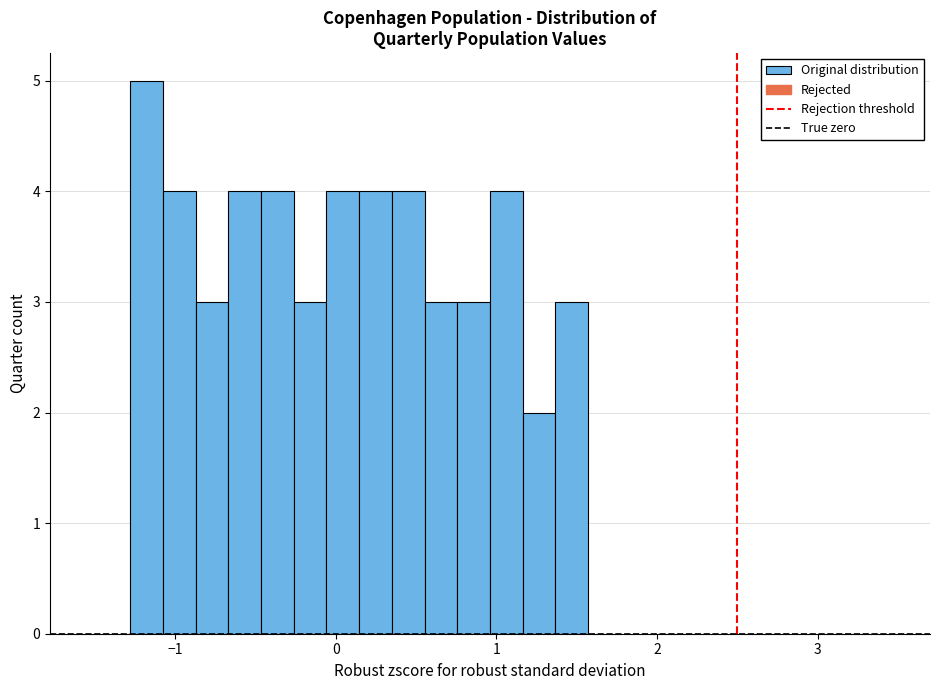

Read against the x-axis, roughly where is the centre of the tallest bar?

-1.2